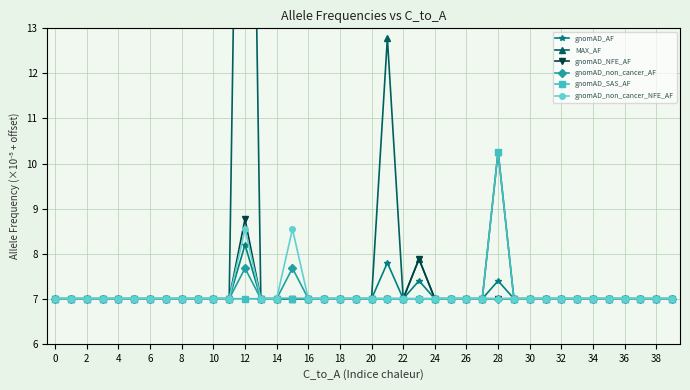

What is the difference between the second highest and minimum values in the gnomAD_non_cancer_NFE_AF series?

1.5